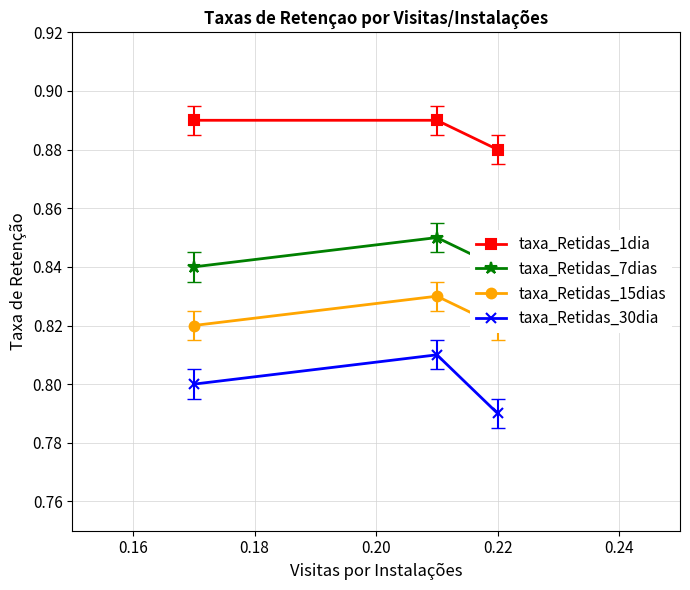

Reading left to right, list all the values displayed in this chart.

taxa_Retidas_1dia: 0.9	0.9	0.9
taxa_Retidas_7dias: 0.8	0.8	0.8
taxa_Retidas_15dias: 0.8	0.8	0.8
taxa_Retidas_30dia: 0.8	0.8	0.8